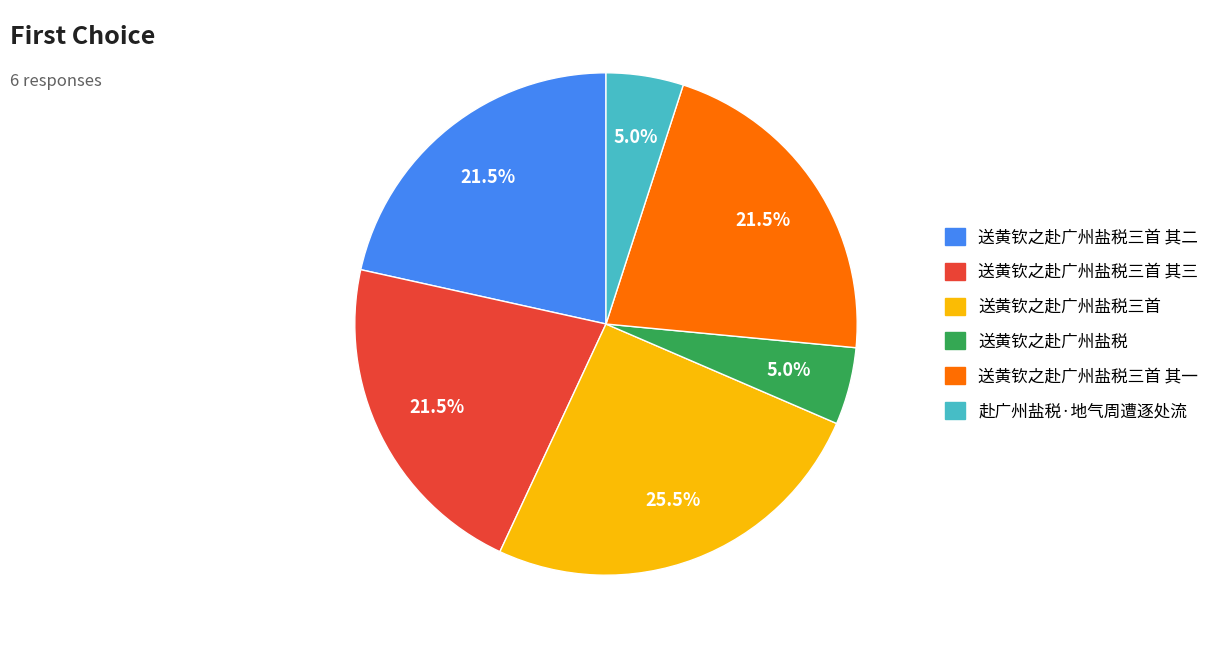

How many slices are in this pie chart?

6